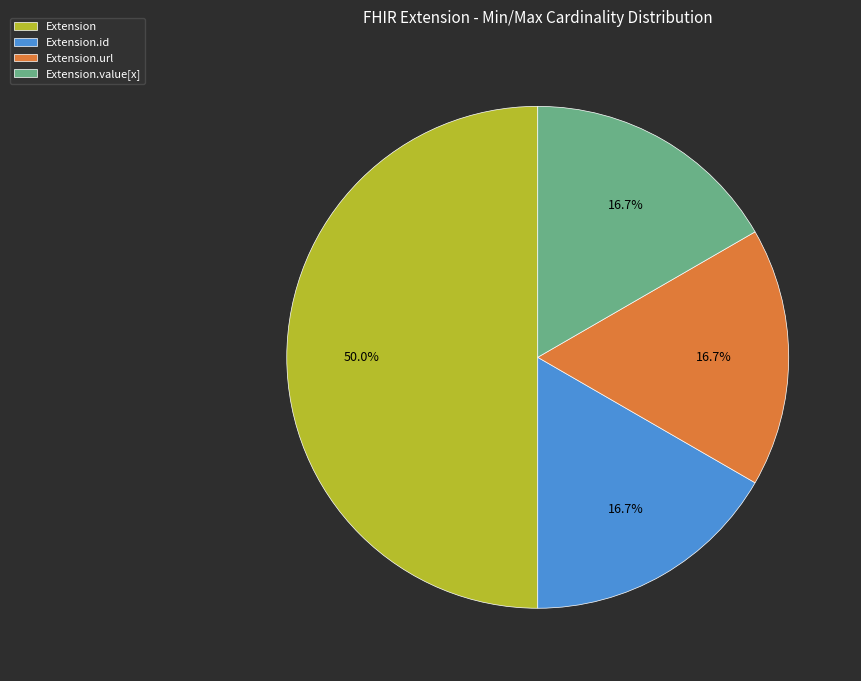

Count the number of slices in the pie.

4